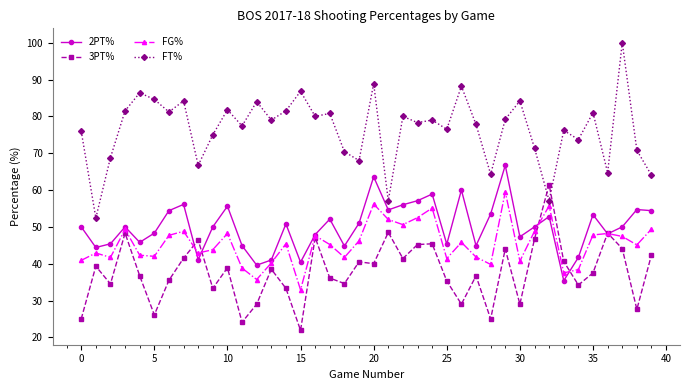

What are all the series names shown in the legend?

2PT%, 3PT%, FG%, FT%